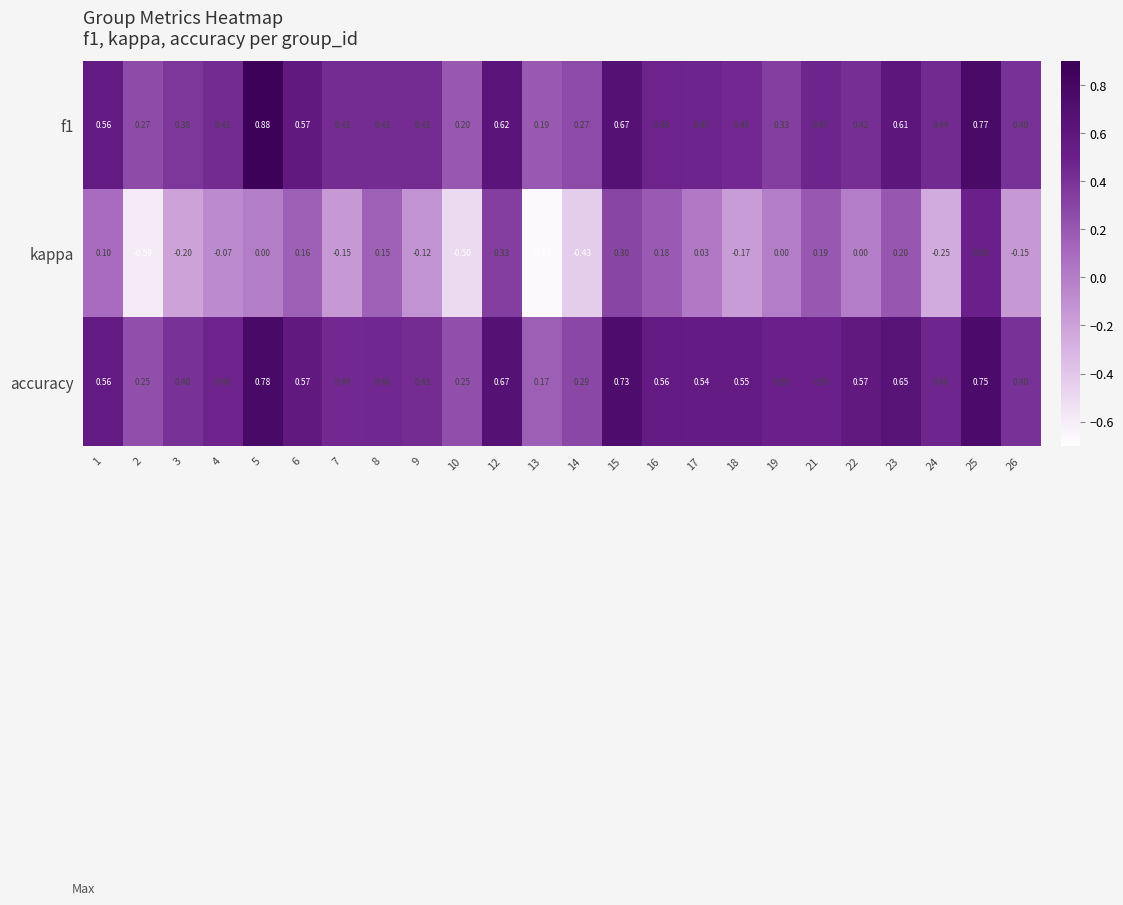

Which series has the largest total across all categories?

accuracy